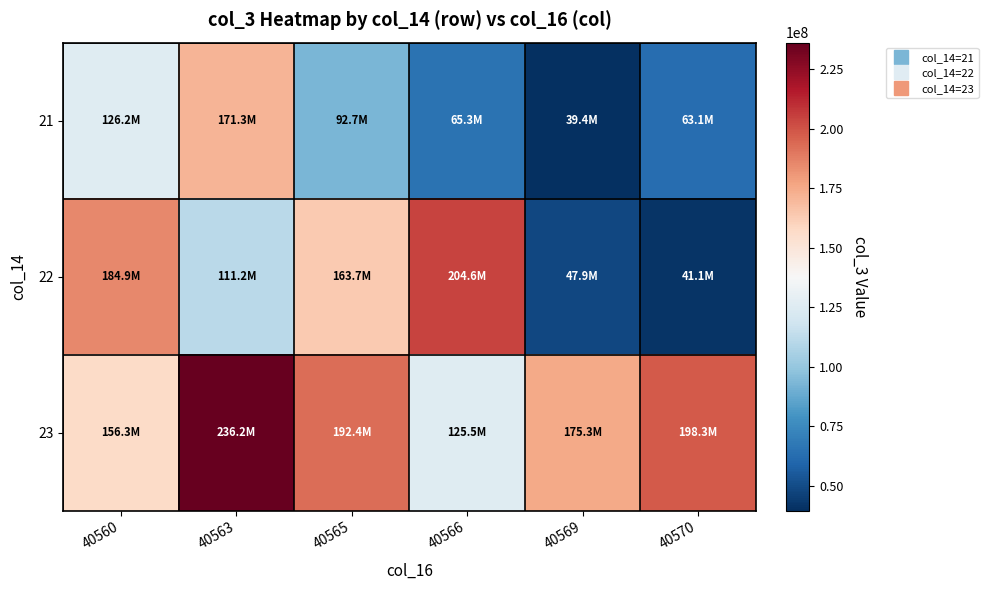

Which series has the widest spread of values?

22